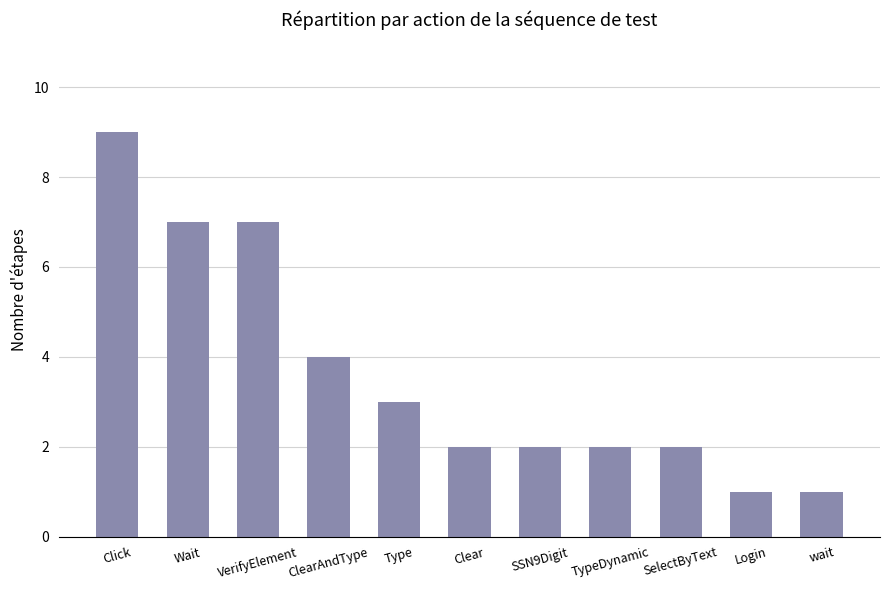

The value at Clear is 2. True or false?

True